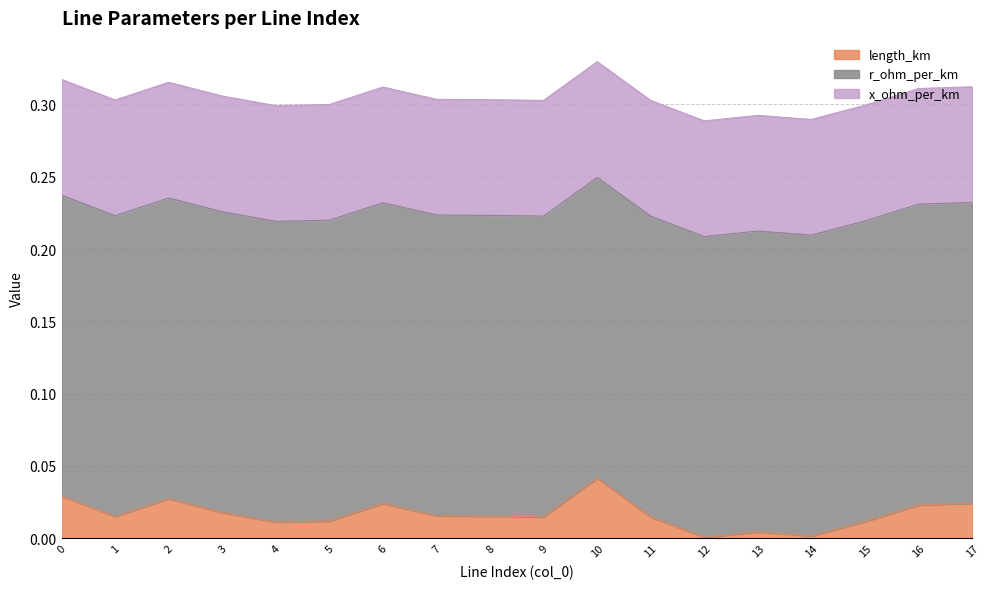

Reading left to right, extract all data points from this chart.

length_km: 0=0.0	1=0.0	2=0.0	3=0.0	4=0.0	5=0.0	6=0.0	7=0.0	8=0.0	9=0.0	10=0.0	11=0.0	12=0.0	13=0.0	14=0.0	15=0.0	16=0.0	17=0.0
r_ohm_per_km: 0=0.2	1=0.2	2=0.2	3=0.2	4=0.2	5=0.2	6=0.2	7=0.2	8=0.2	9=0.2	10=0.2	11=0.2	12=0.2	13=0.2	14=0.2	15=0.2	16=0.2	17=0.2
x_ohm_per_km: 0=0.1	1=0.1	2=0.1	3=0.1	4=0.1	5=0.1	6=0.1	7=0.1	8=0.1	9=0.1	10=0.1	11=0.1	12=0.1	13=0.1	14=0.1	15=0.1	16=0.1	17=0.1